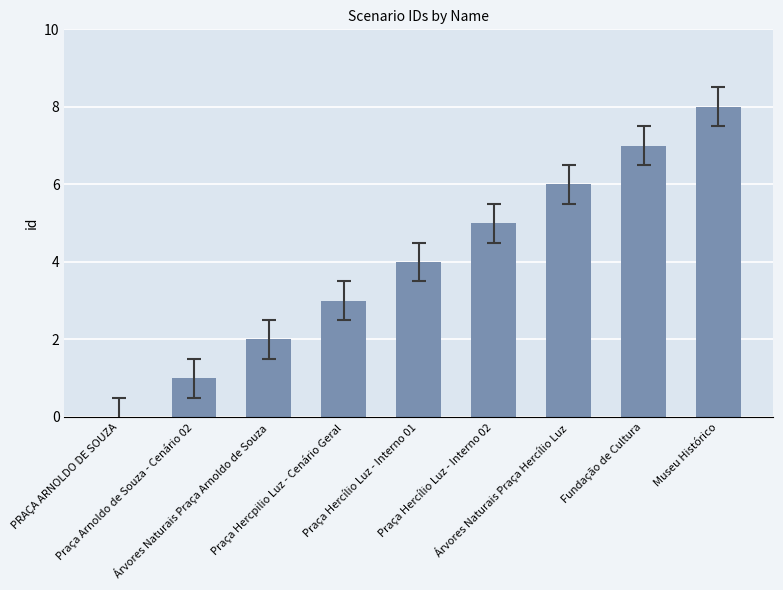

Reading right to left, what are all the values shown in this chart?

8	7	6	5	4	3	2	1	0